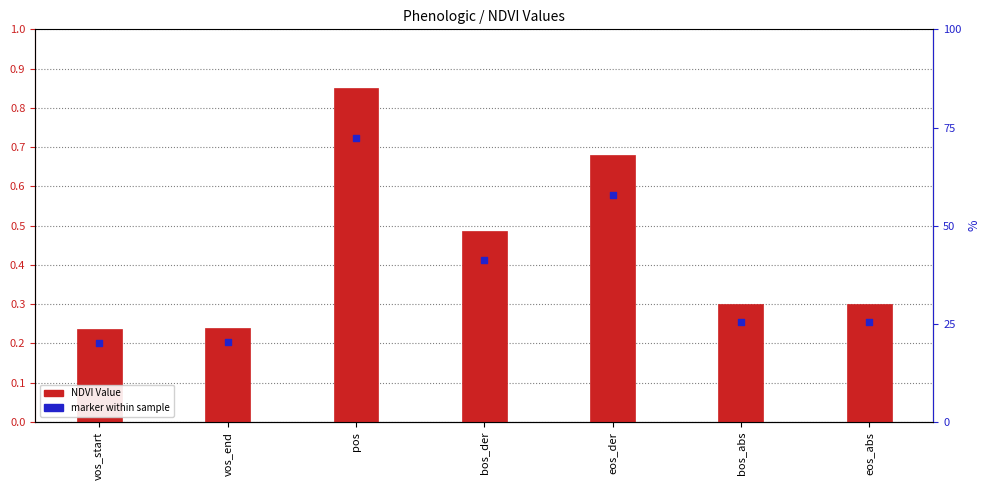

Which series reaches the minimum Y coordinate?

marker within sample